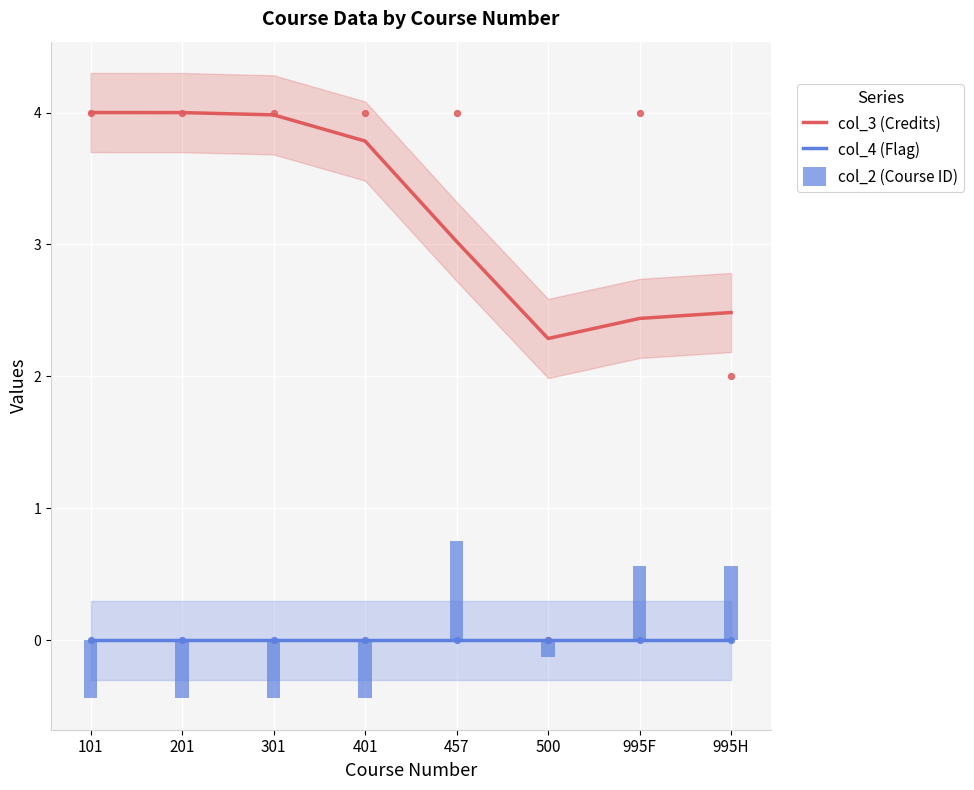

Which series reaches the minimum Y coordinate?

col_2 (Course ID)